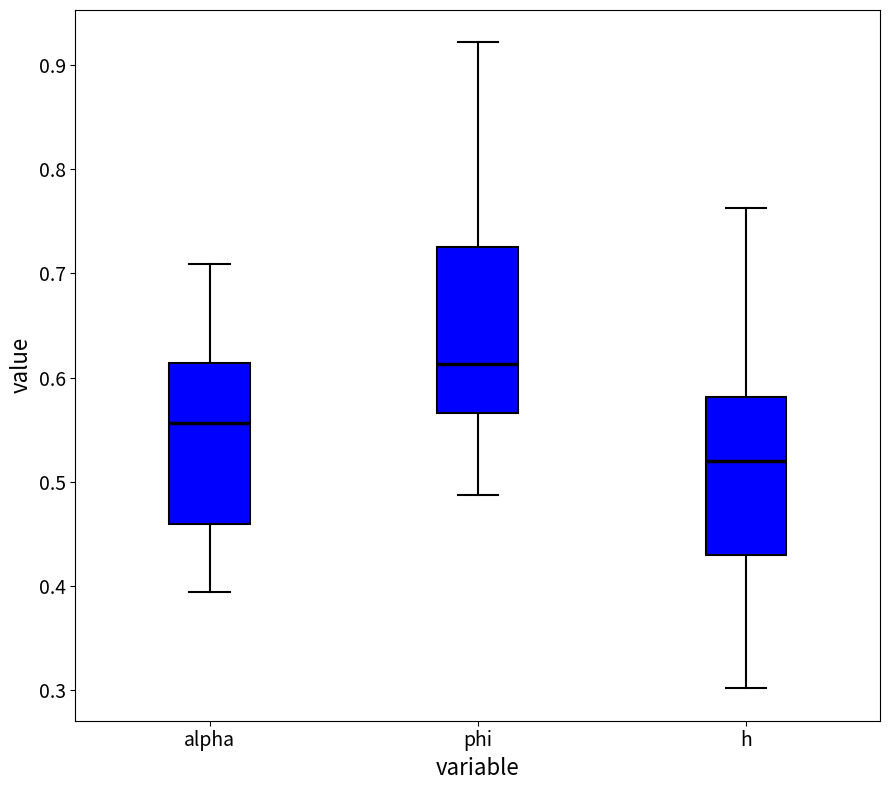

Reading left to right, transcribe this box plot: for each box, give where its median line is, the range the box spans, and where its two whiskers end, as read against the y-axis. The values are not printed on the chart, so give them approximately, as read against the axis.

alpha: median 0.56, box 0.46 to 0.61, whiskers 0.39 to 0.71
phi: median 0.61, box 0.57 to 0.73, whiskers 0.49 to 0.92
h: median 0.52, box 0.43 to 0.58, whiskers 0.30 to 0.76